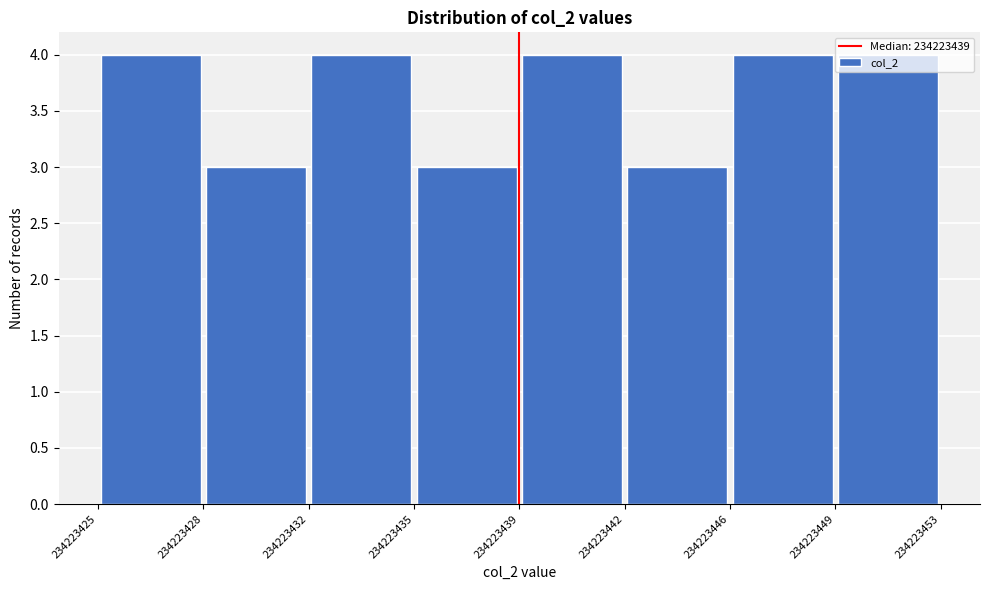

What is the height of the bar covering 234223428 to 234223432 on the x-axis? The values are not printed on the chart, so give them approximately, as read against the axis.

3